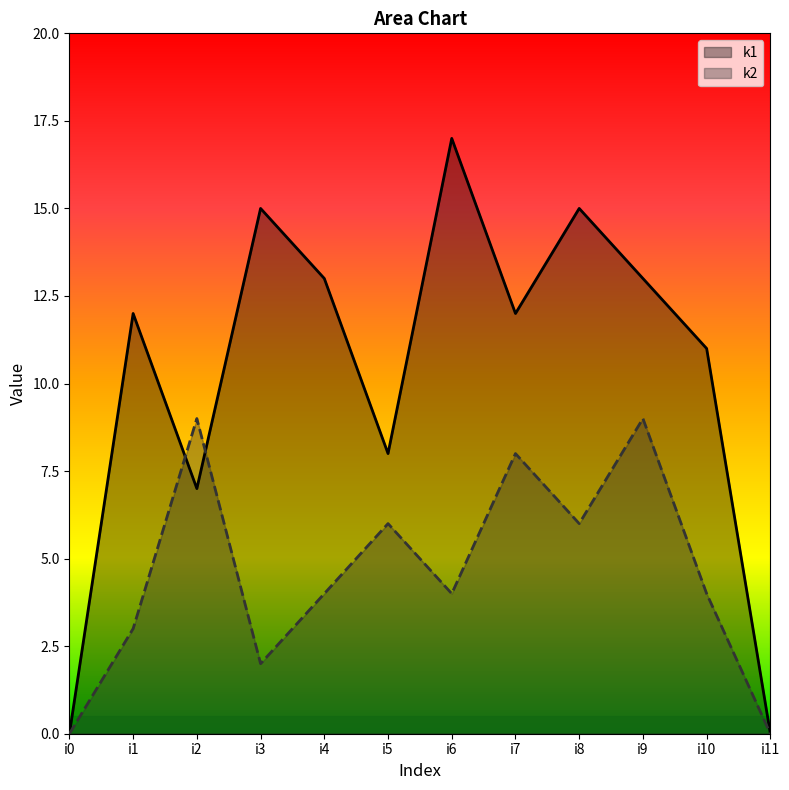

Which series has the largest range (max minus min)?

k1